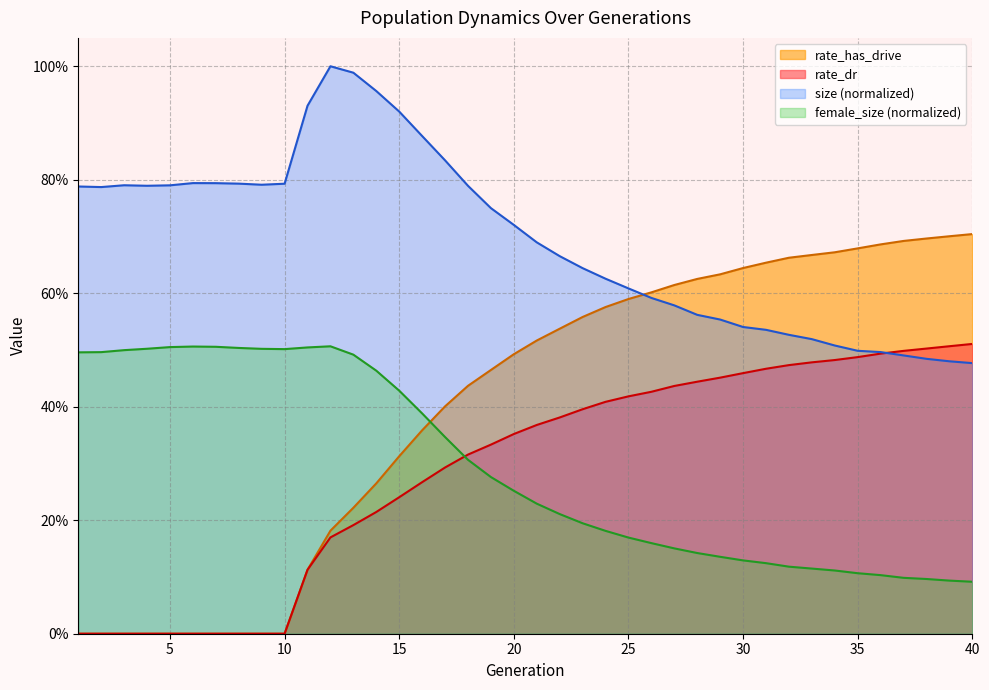

List the series in order of their peak value, highest first.

size, rate_has_drive, rate_dr, female_size